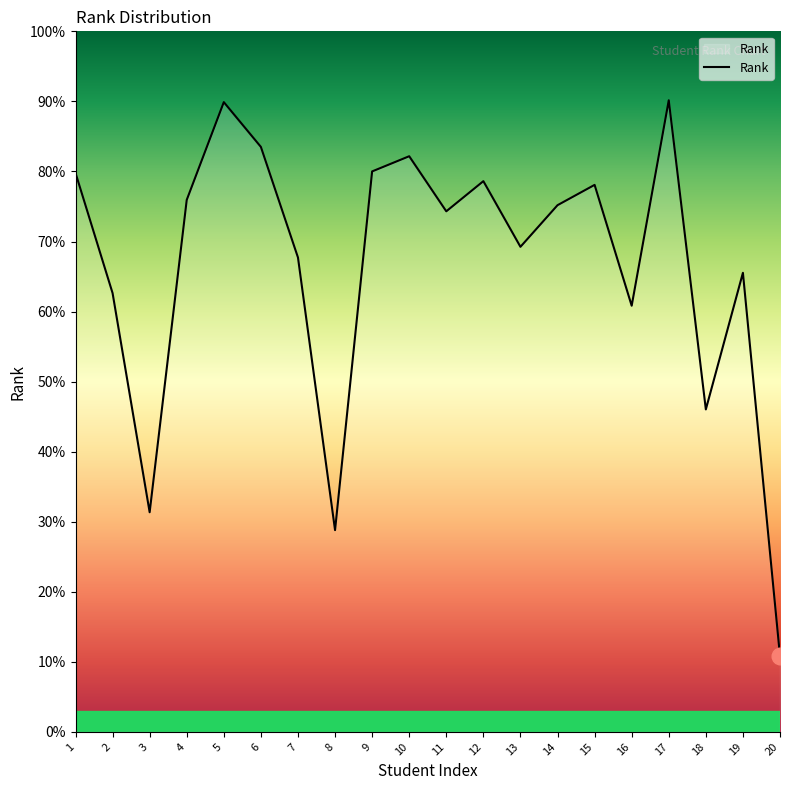

At which category does the chart reach its minimum across all series?

20